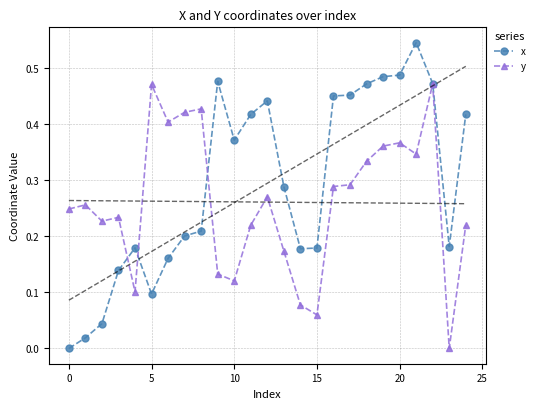

Read the y value at 13.

0.2